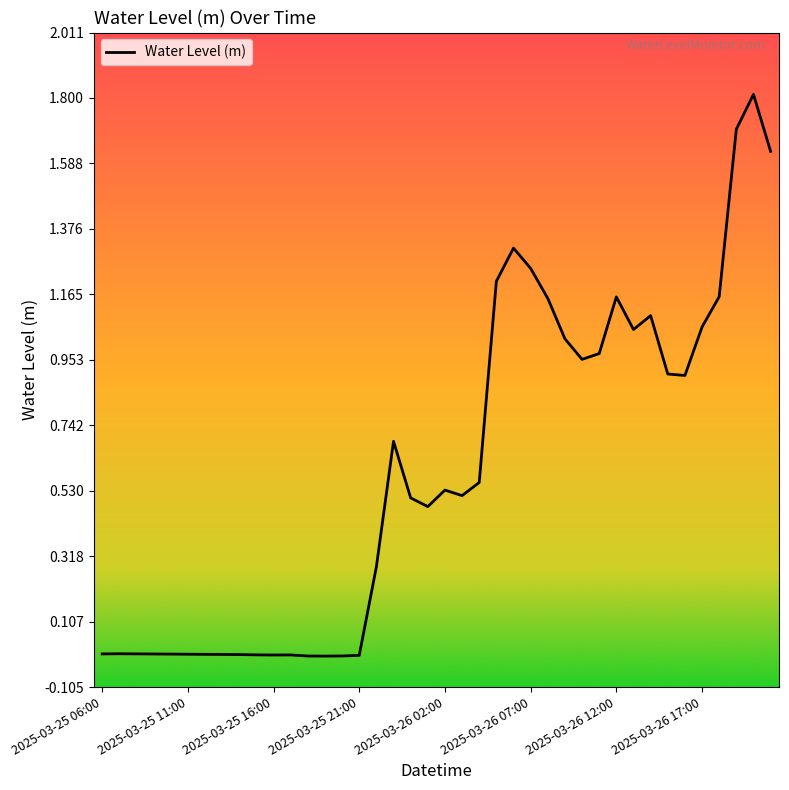

What is the difference between the maximum and minimum values?

1.8